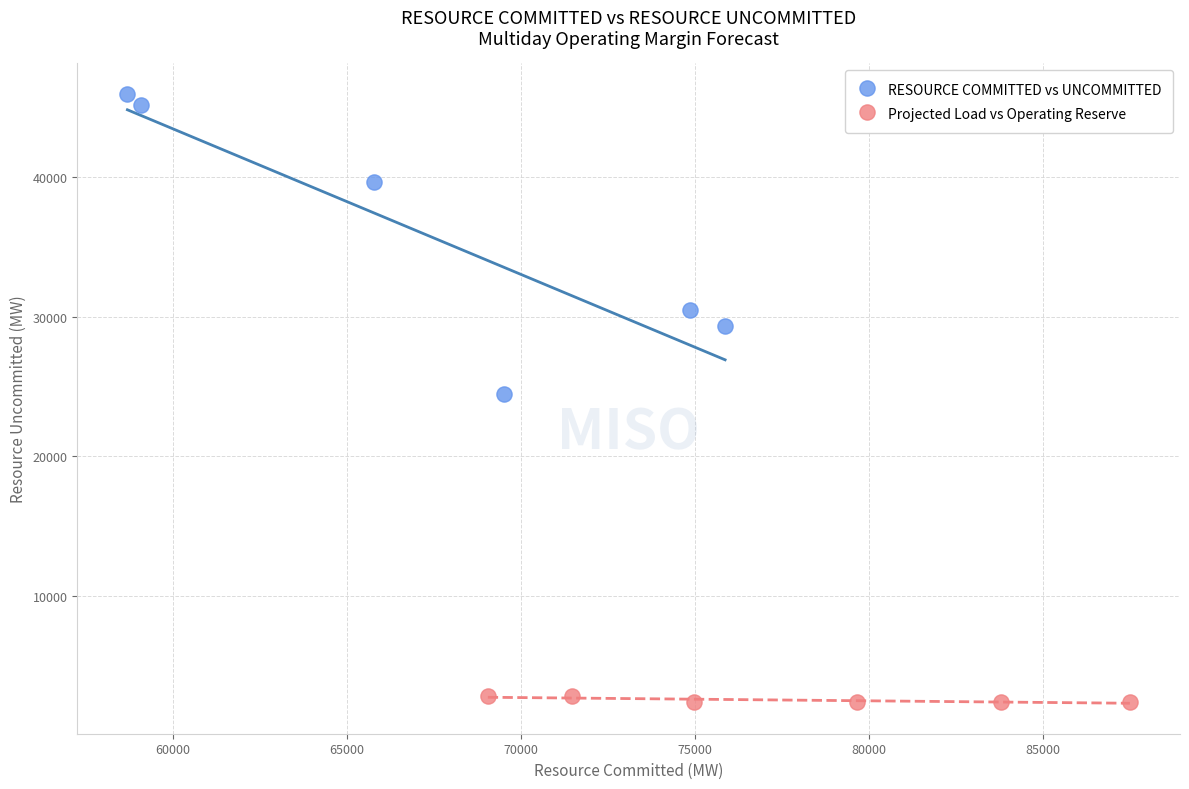

Which series reaches the maximum Y coordinate?

RESOURCE COMMITTED vs UNCOMMITTED